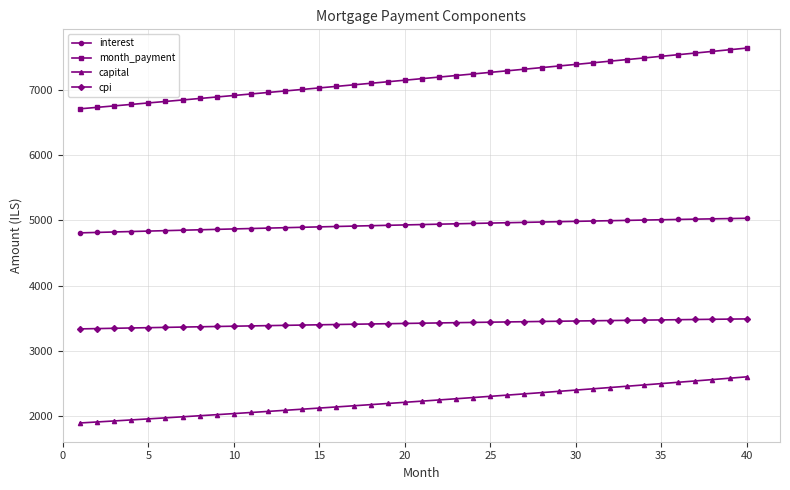

What is the minimum value for interest?

4807.6